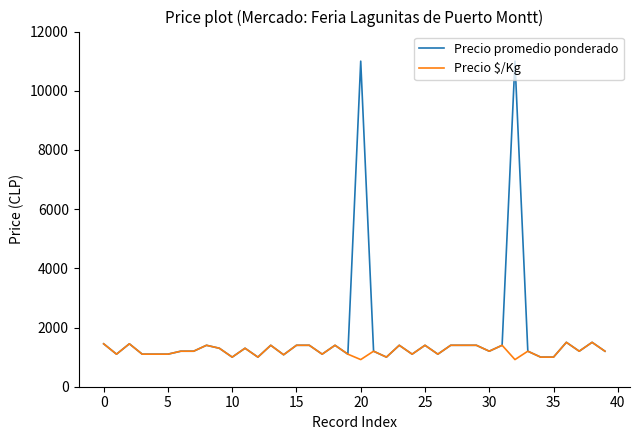

List the series in order of their overall mean, highest first.

Precio promedio ponderado, Precio $/Kg